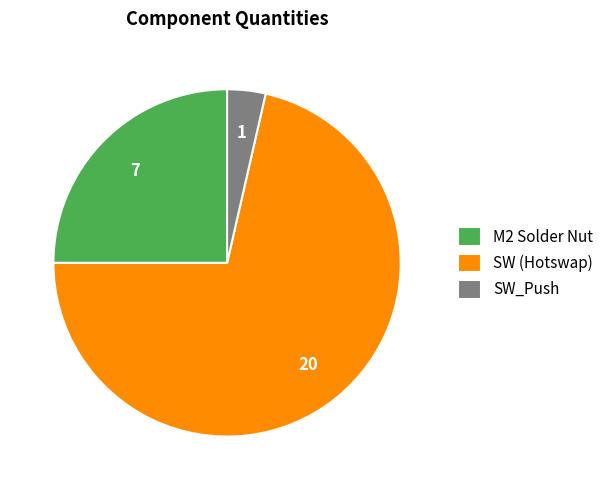

The SW (Hotswap) slice represents 64% of the pie. True or false?

False